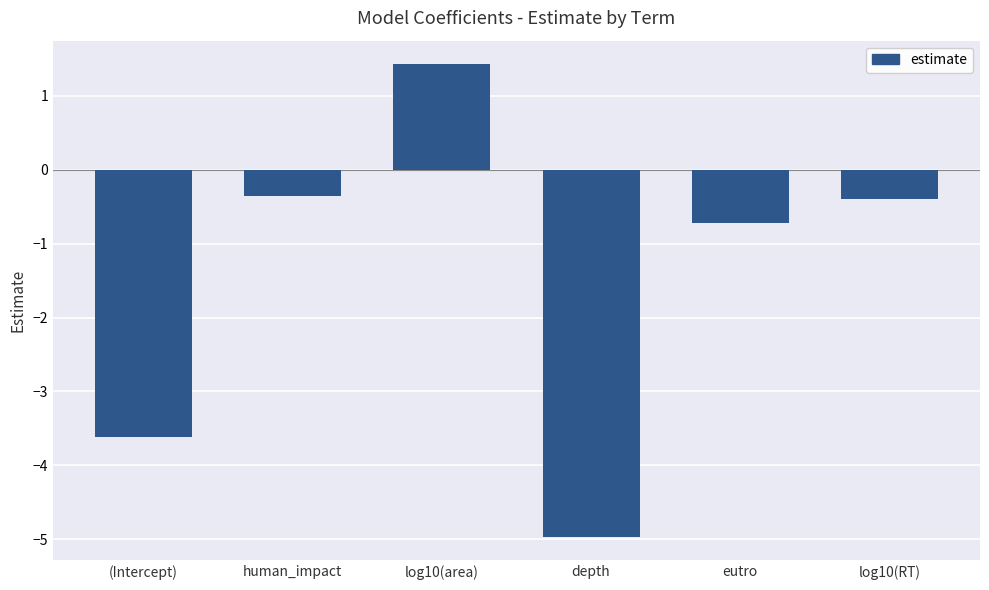

What is the sum of the values at log10(area) and human_impact?

1.1